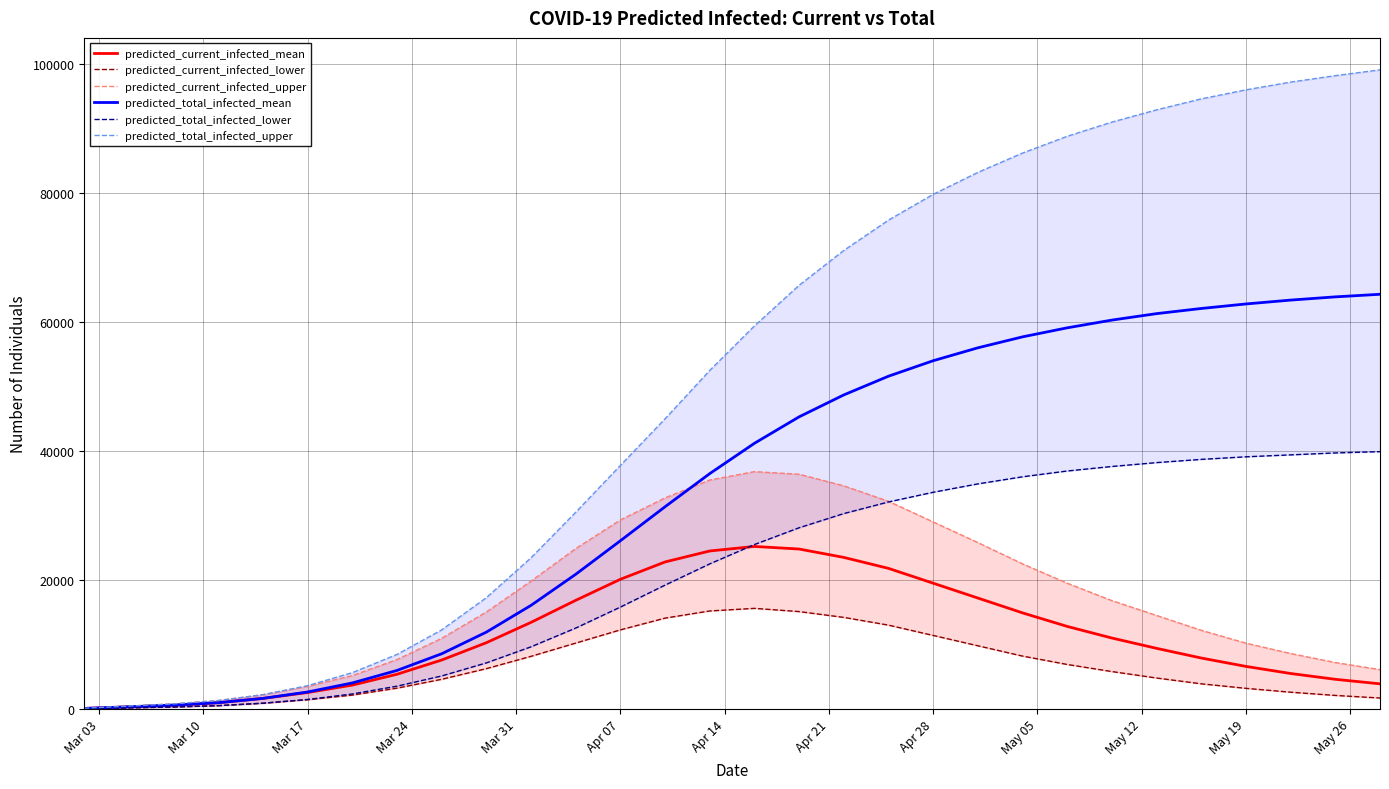

The value of predicted_total_infected_lower at Apr 28 is 33600. True or false?

True